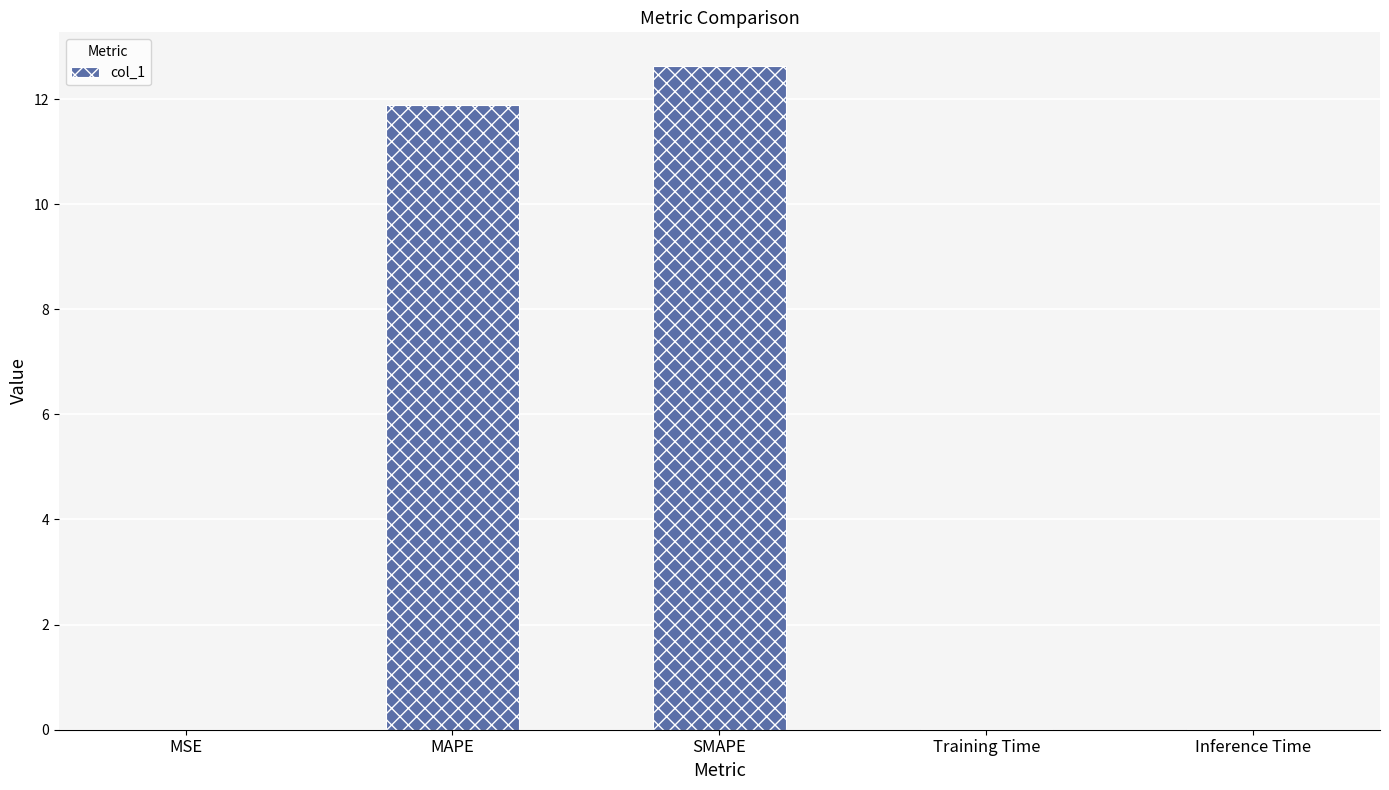

Which has a higher value, Training Time or MAPE?

MAPE